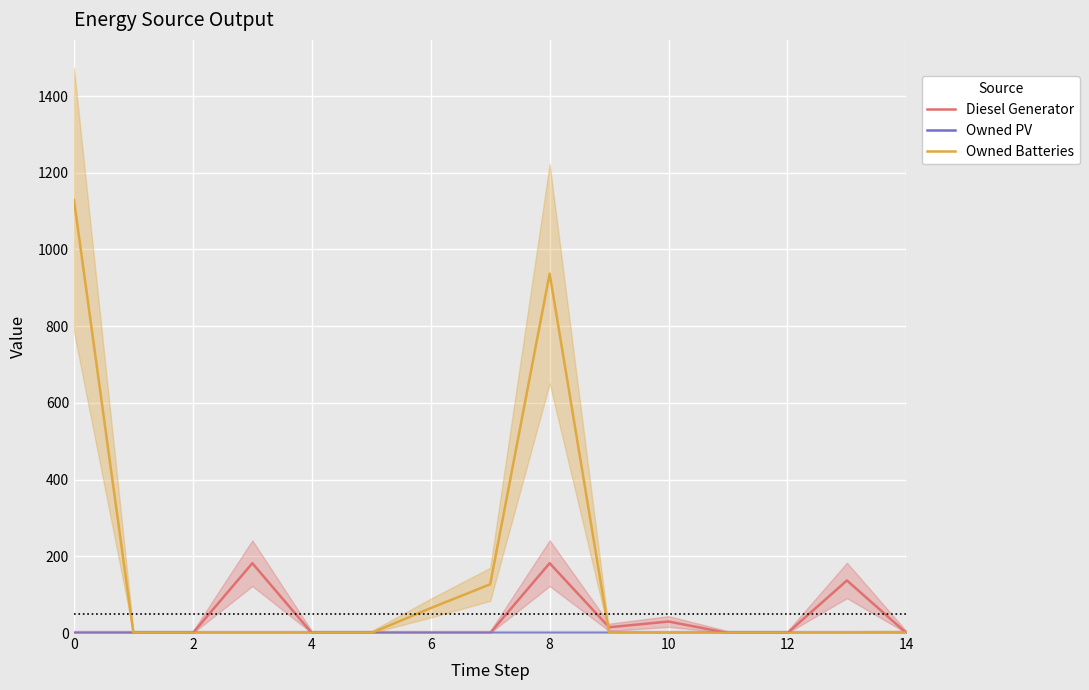

What is the sum of all Diesel Generator values?

546.0